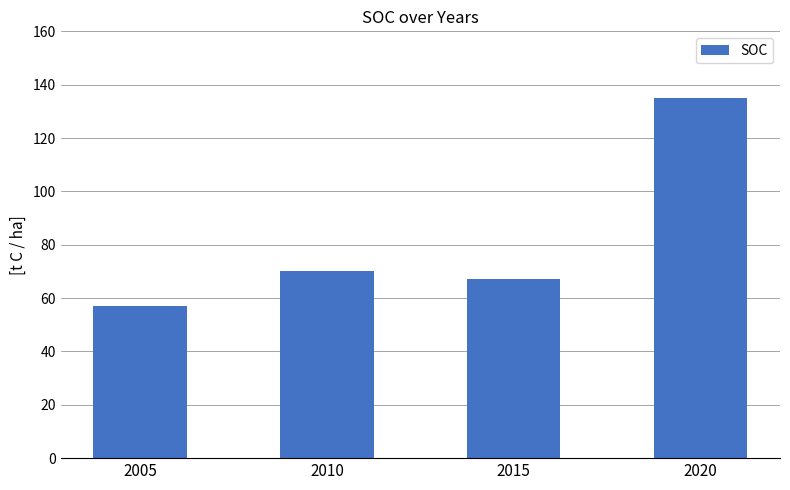

Reading right to left, extract all data points from this chart.

2020=134.9	2015=67.2	2010=70.1	2005=57.1